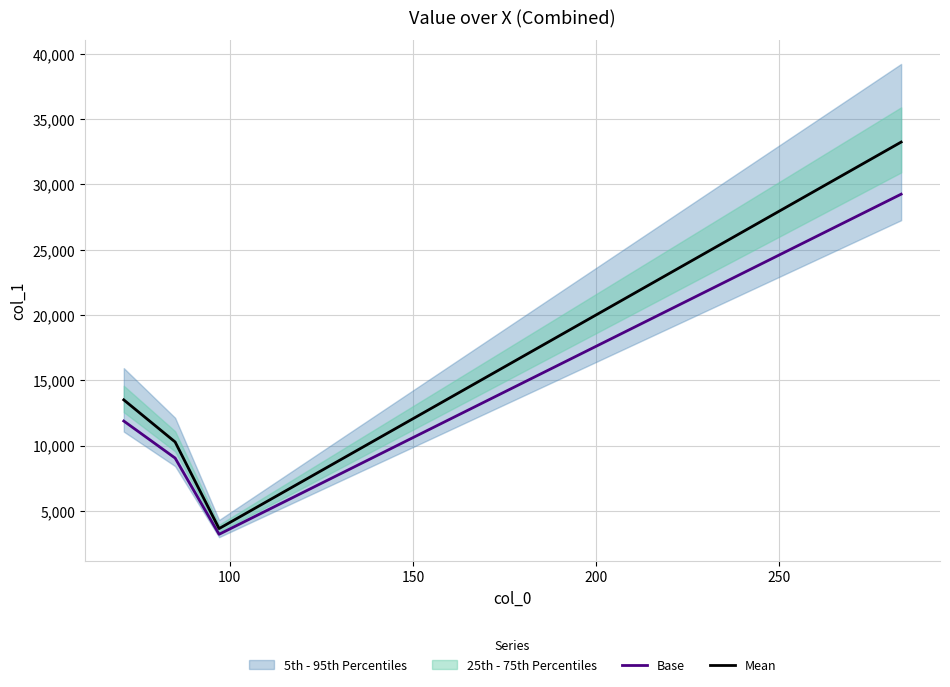

What is the total value across all series at 100?

19329.9